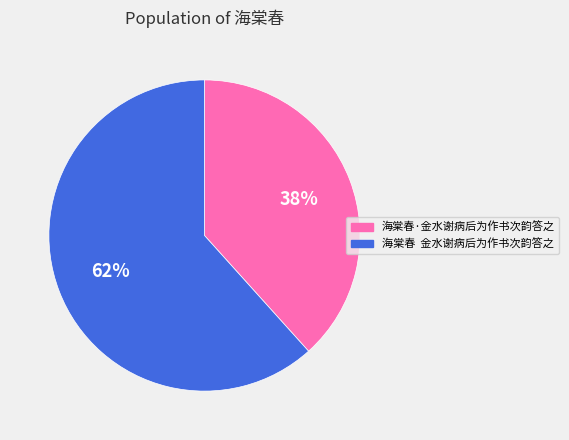

What is the ratio of the value at 海棠春·金水谢病后为作书次韵答之 to the value at 海棠春 金水谢病后为作书次韵答之?

0.6